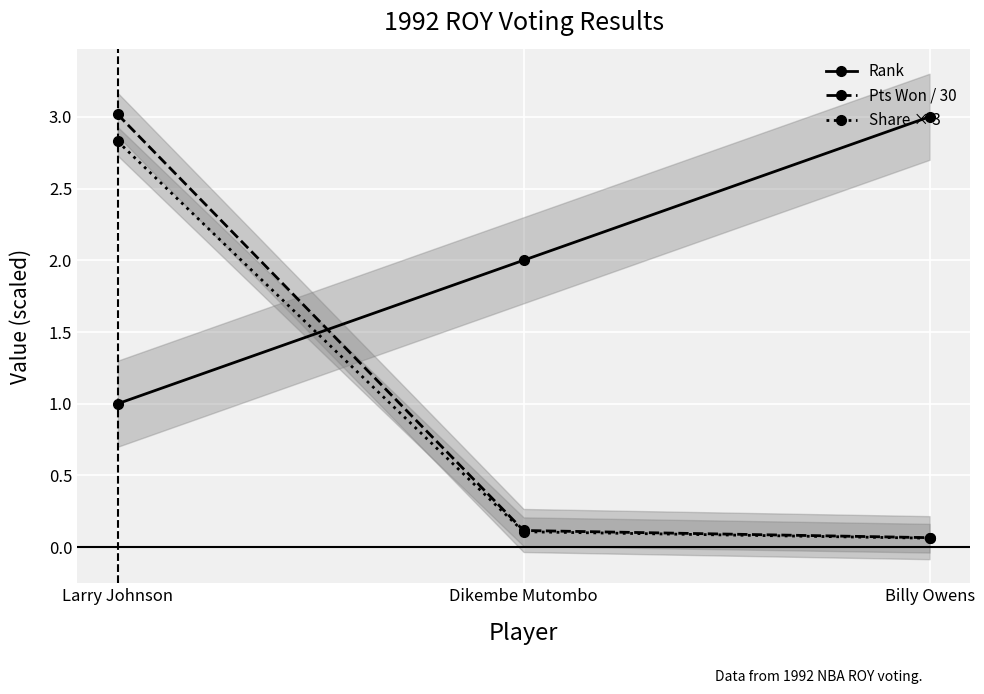

What is the smallest value displayed?

0.1